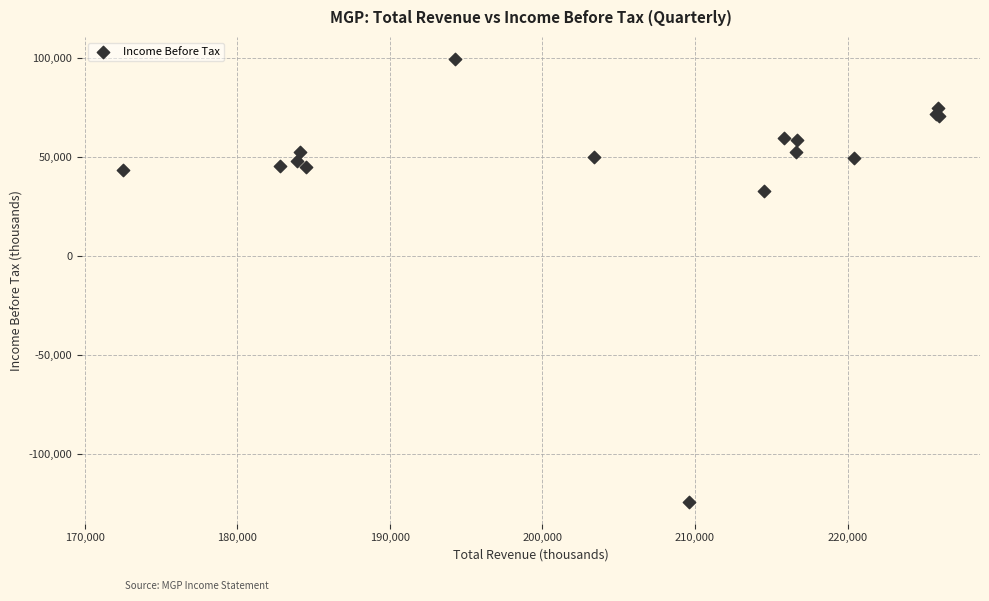

What Y value in the scatter plot is closest to -12350?

32700